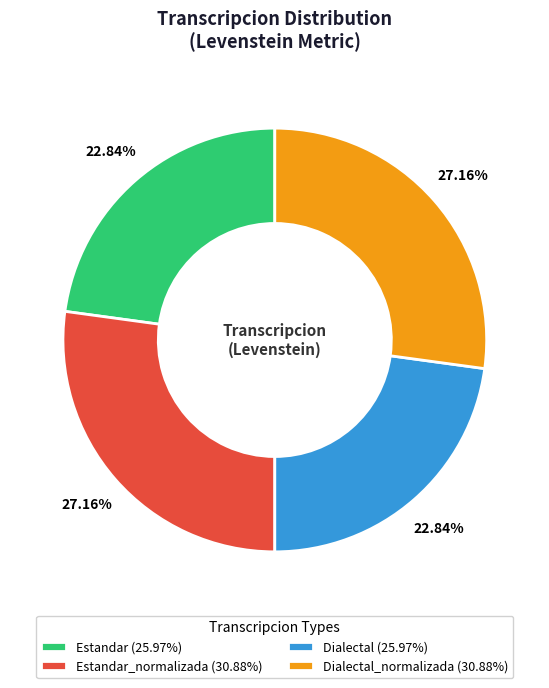

What is the ratio of the value at Estandar_normalizada (30.88%) to the value at Estandar (25.97%)?

1.2